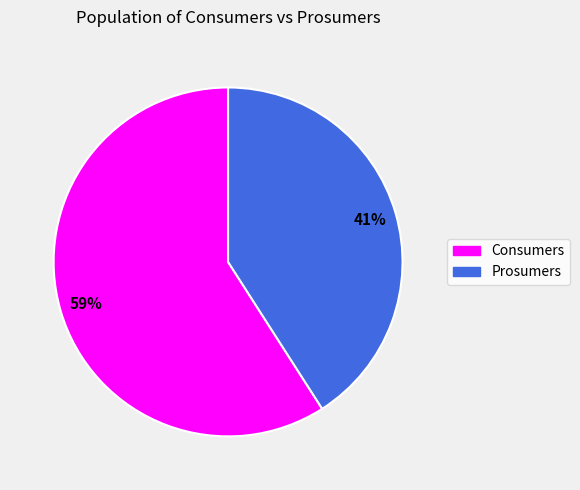

True or false: Consumers accounts for 59% of the total.

True